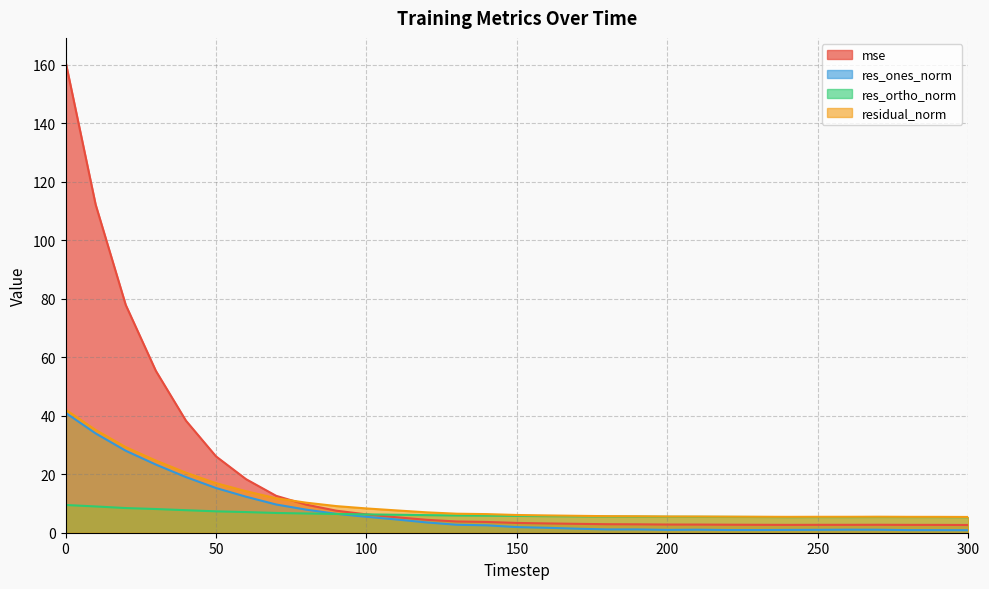

What is the maximum value for res_ones_norm?

41.0